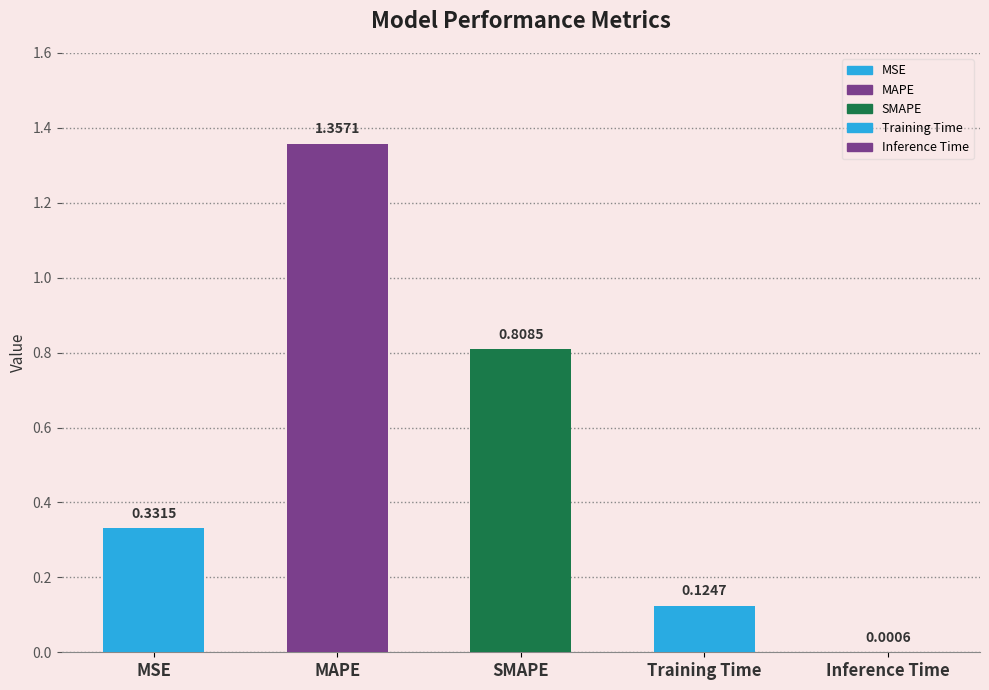

Read the value at SMAPE.

0.8